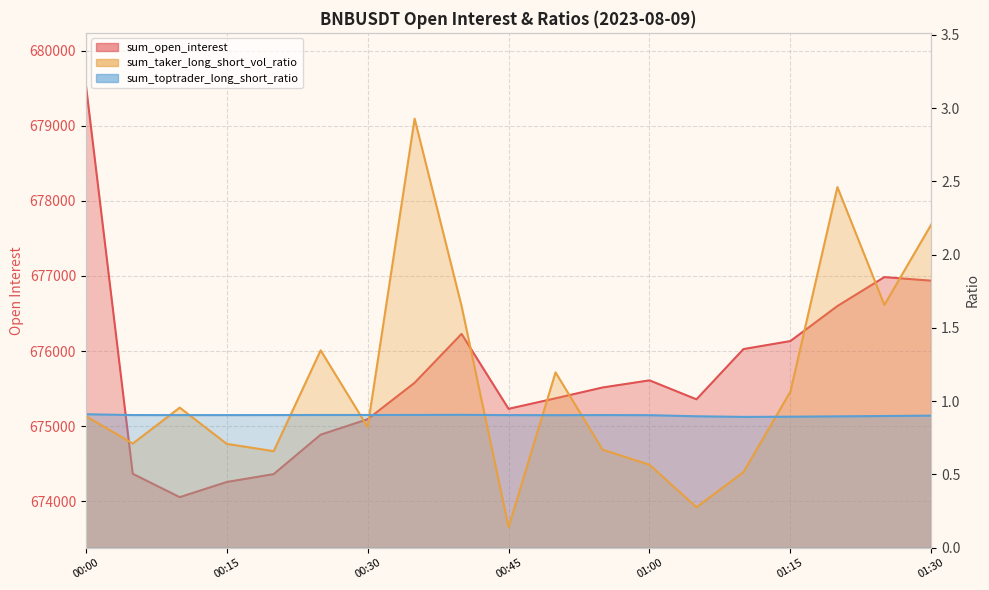

Reading left to right, extract all data points from this chart.

sum_open_interest: 679560.2	674363.7	674052.6	674254.4	674359.5	674885.0	675090.7	675576.4	676228.2	675229.4	675369.7	675513.7	675608.9	675356.1	676025.7	676132.5	676599.0	676984.6	676937.1
sum_taker_long_short_vol_ratio: 0.9	0.7	1.0	0.7	0.7	1.3	0.8	2.9	1.6	0.1	1.2	0.7	0.6	0.3	0.5	1.1	2.5	1.7	2.2
sum_toptrader_long_short_ratio: 0.9	0.9	0.9	0.9	0.9	0.9	0.9	0.9	0.9	0.9	0.9	0.9	0.9	0.9	0.9	0.9	0.9	0.9	0.9